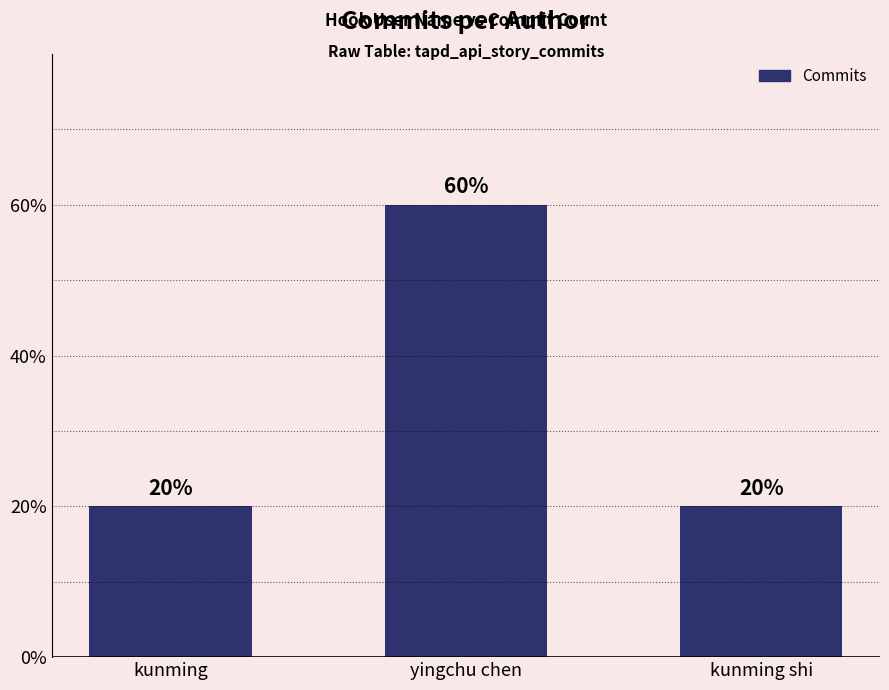

What position from the left is yingchu chen?

2